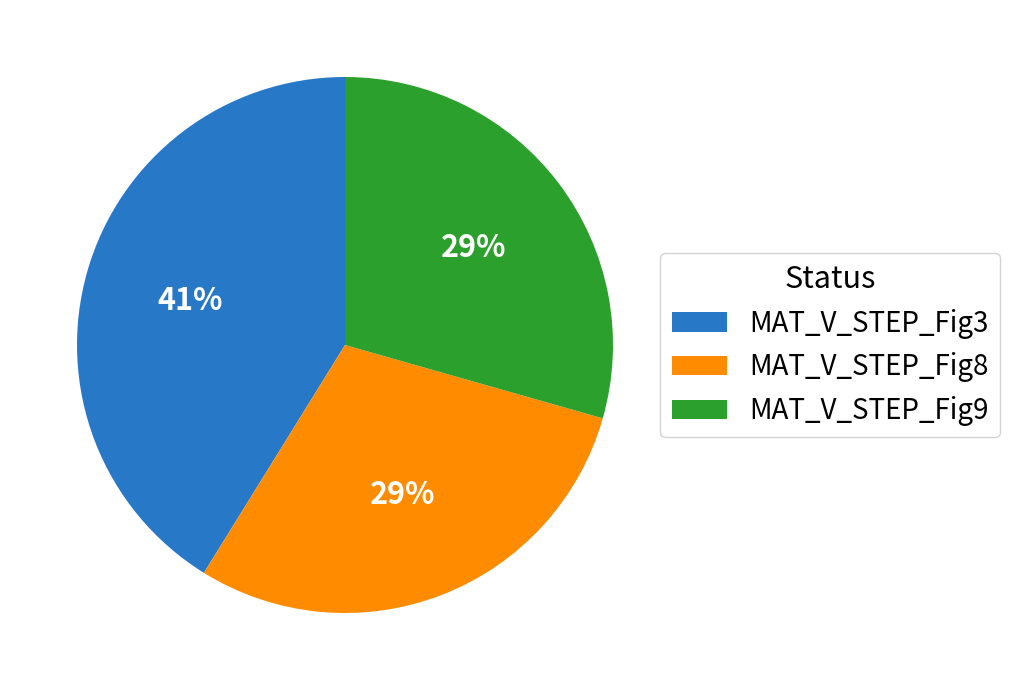

How many slices are in this pie chart?

3